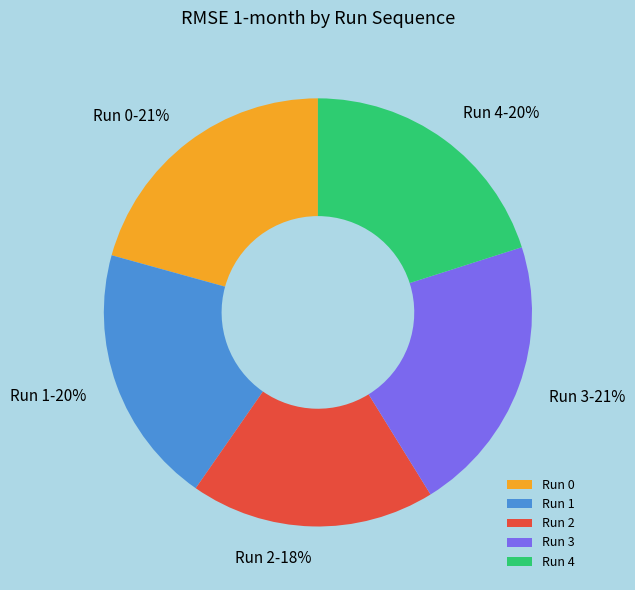

Do Run 4 and Run 2 together represent more than half of the pie?

No